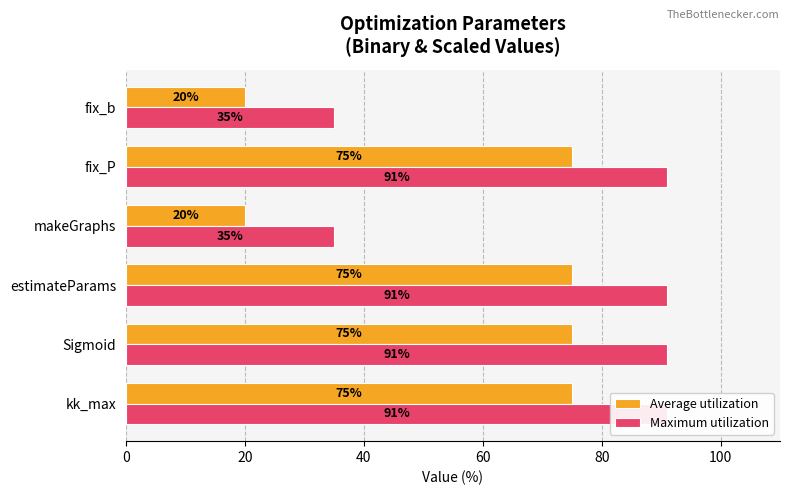

What is the value of the Average utilization bar at the 2nd from the left?

75